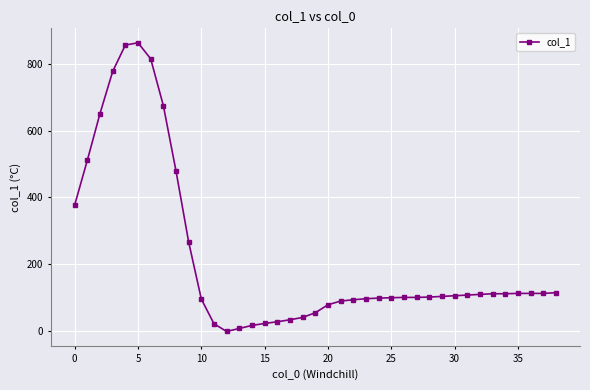

How many lines are shown in the chart?

1